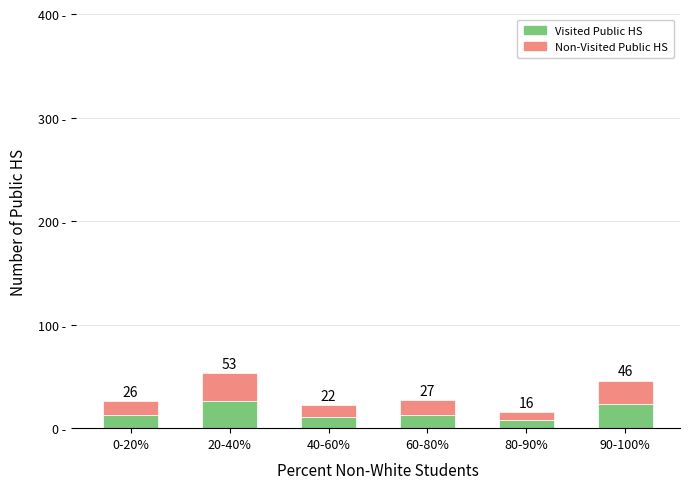

What is the difference between the maximum and minimum values in the Non-Visited Public HS series?

19